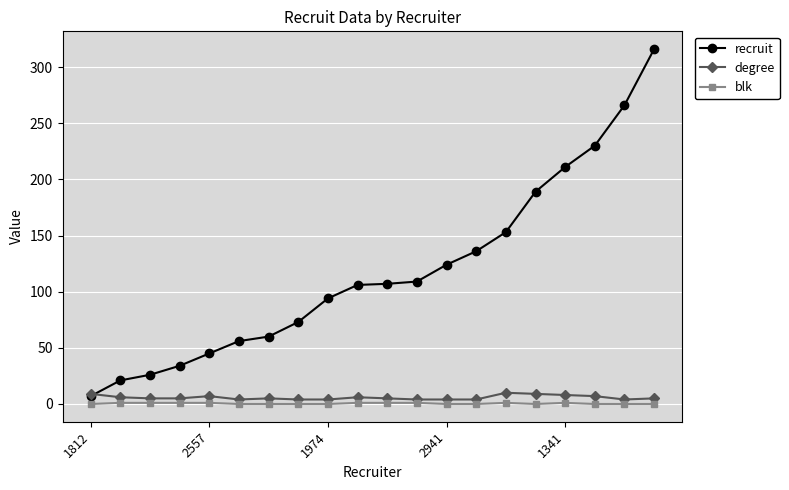

Which series has the largest total across all categories?

recruit